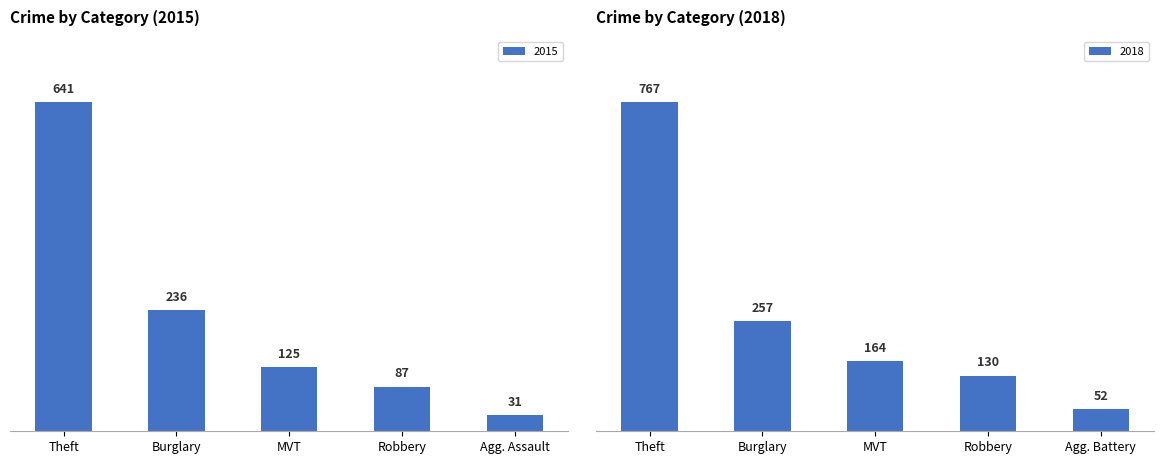

Where is 2015 nearest to the value 336?

Burglary